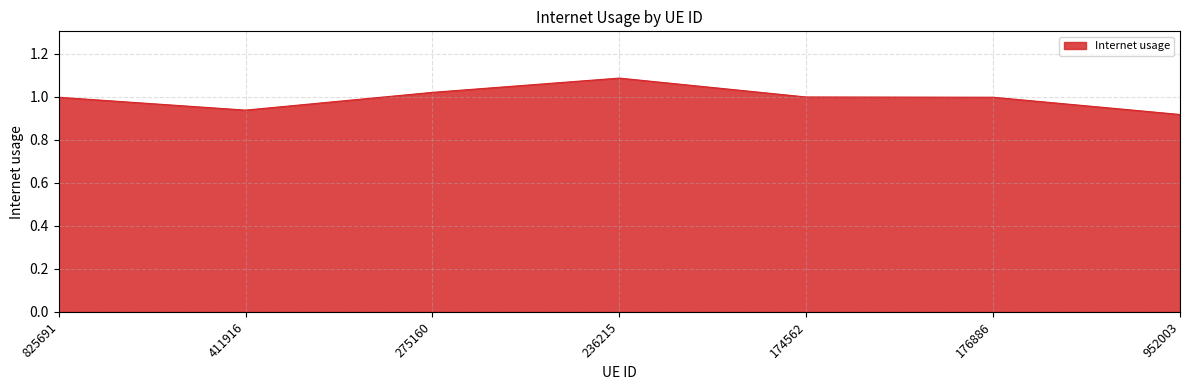

At which category does the data reach its first local valley?

411916